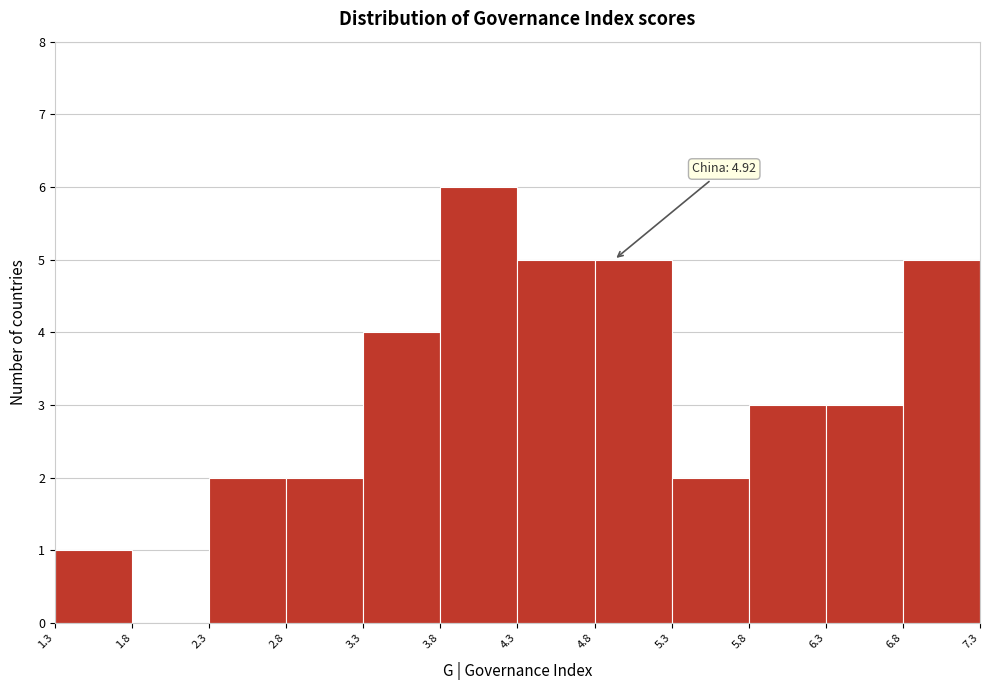

Which range on the x-axis has the tallest bar?

3.8 to 4.3